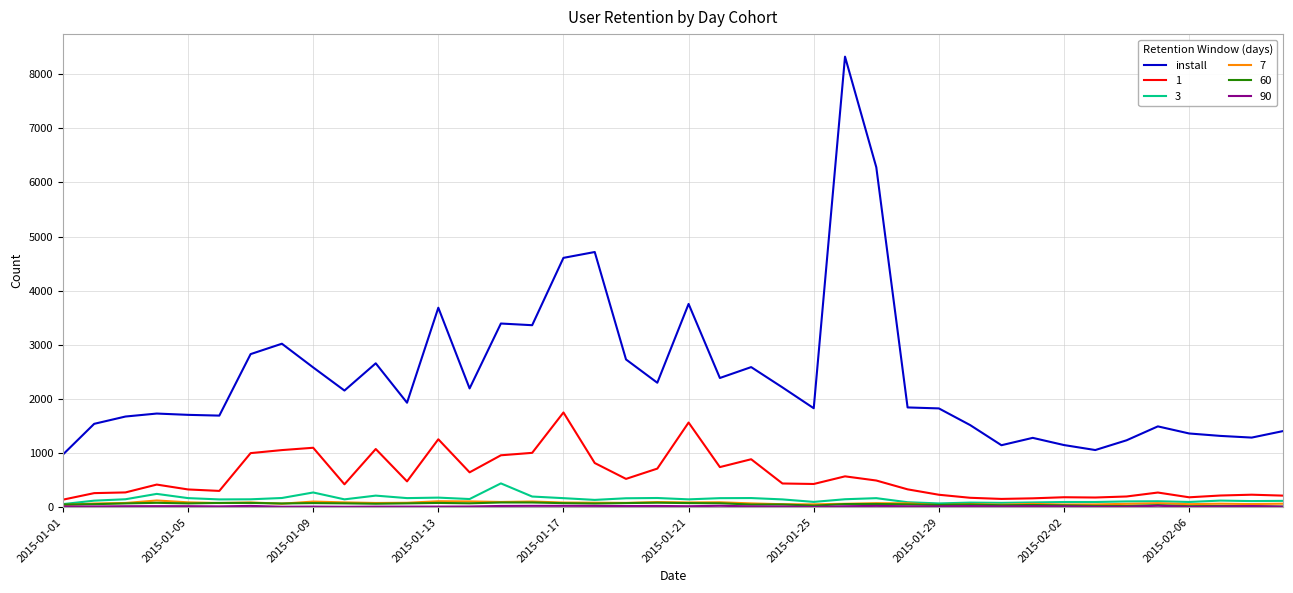

How many lines are shown in the chart?

6